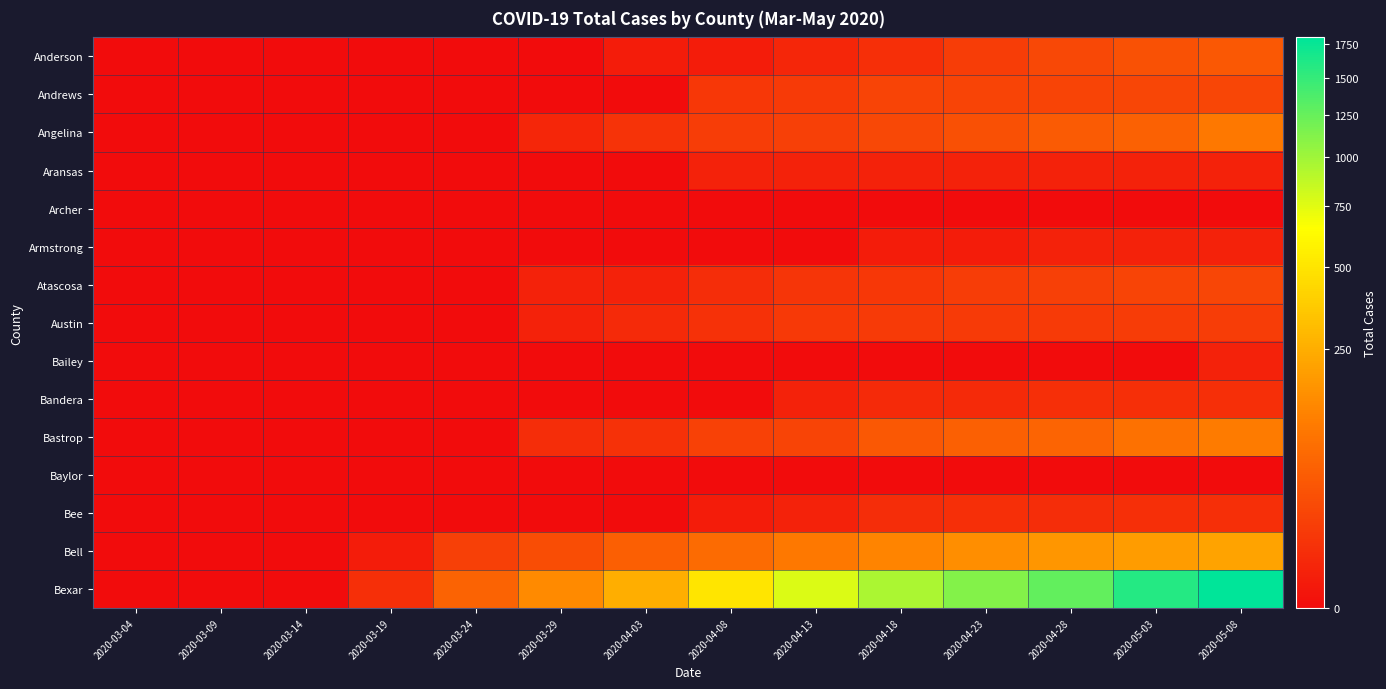

Which has a higher value, 2020-03-14 or 2020-03-09?

2020-03-14